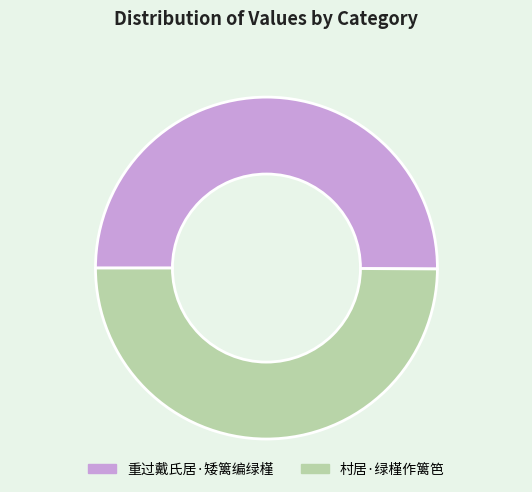

Is it true that 重过戴氏居·矮篱编绿槿 is 50% of the pie?

True